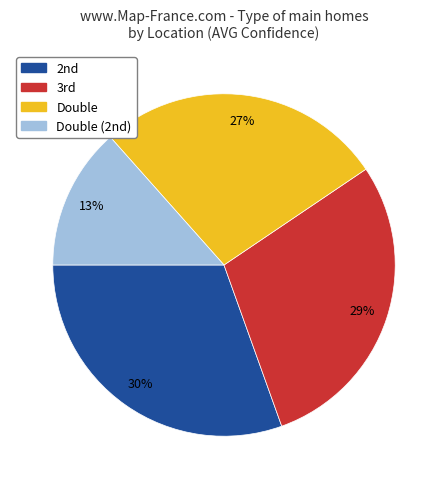

Is there any slice that represents more than half of the pie?

No